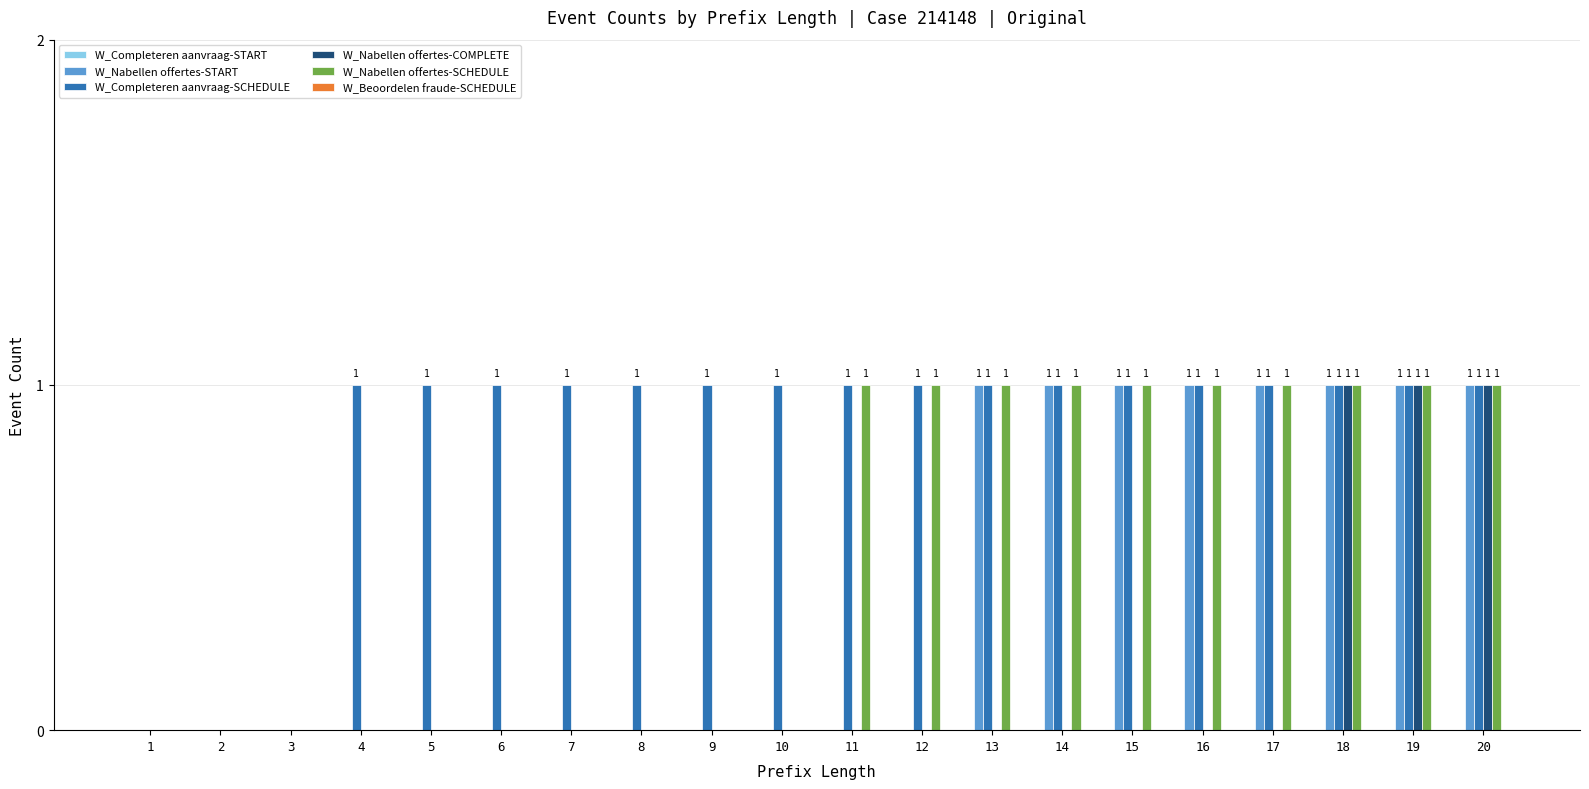

The W_Nabellen offertes-START series shows 0 at 11. True or false?

True